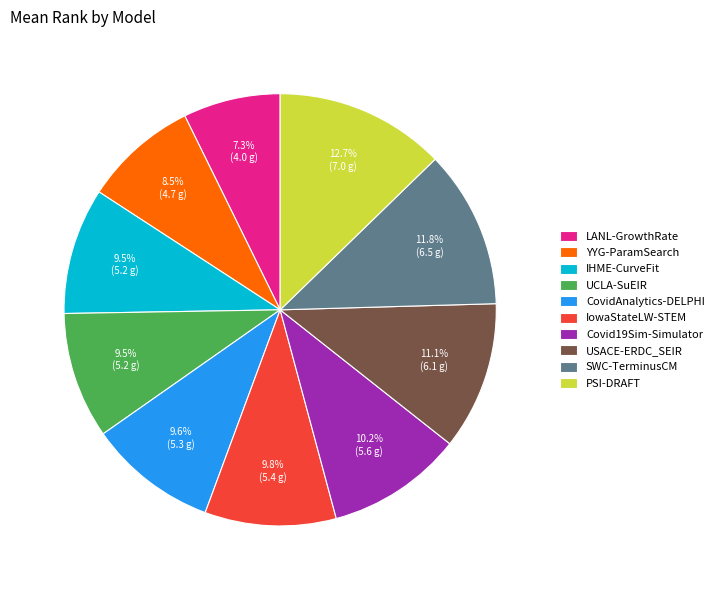

What portion of the pie excludes USACE-ERDC_SEIR?

88.9%